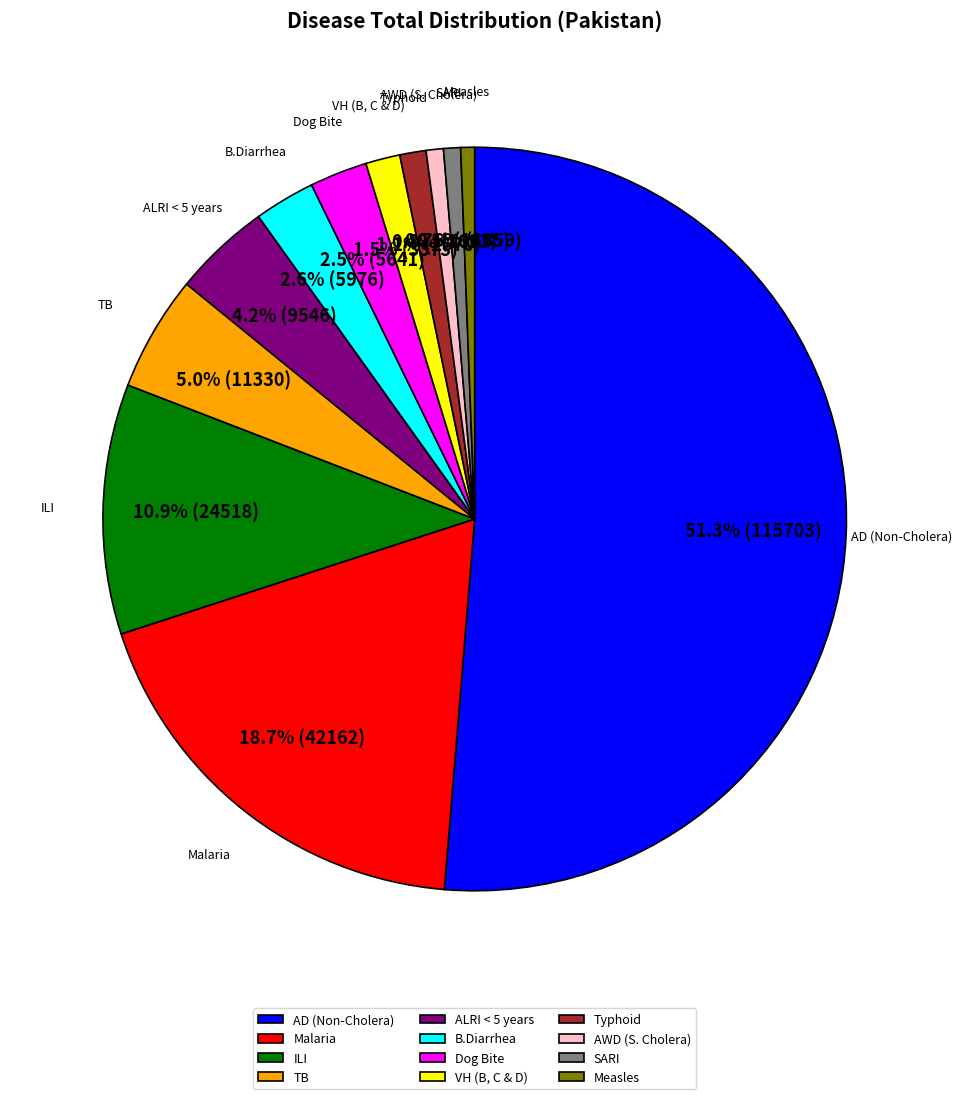

Is the sum of ALRI < 5 years and Measles greater than half?

No